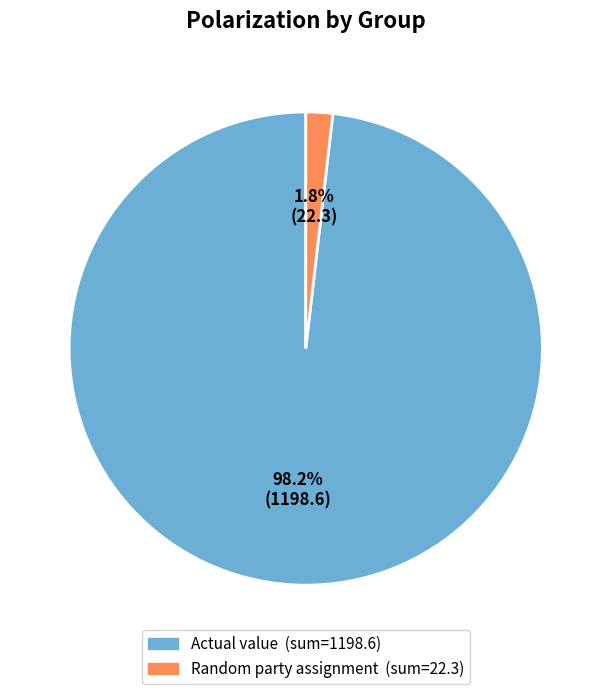

Is there a majority slice in this chart?

Yes